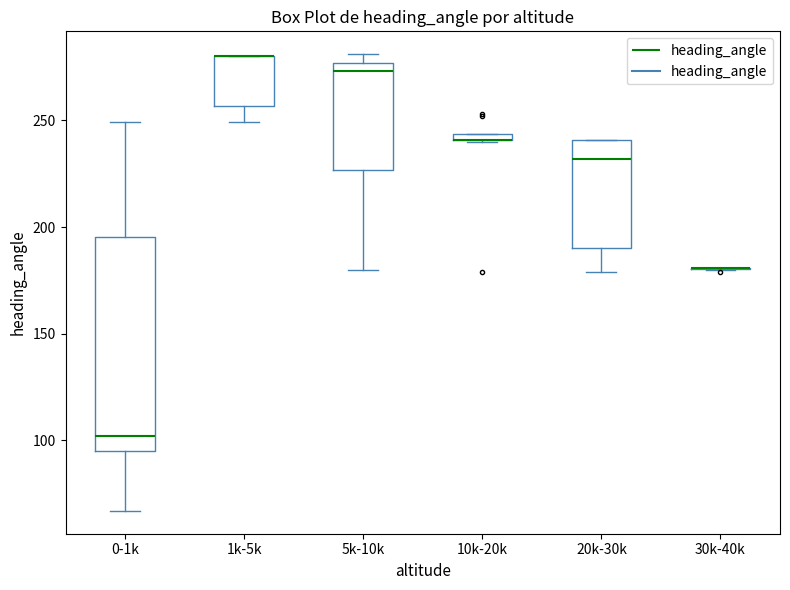

Where does the lower whisker of the box for 1k-5k end on the y-axis? The values are not printed on the chart, so give them approximately, as read against the axis.

250